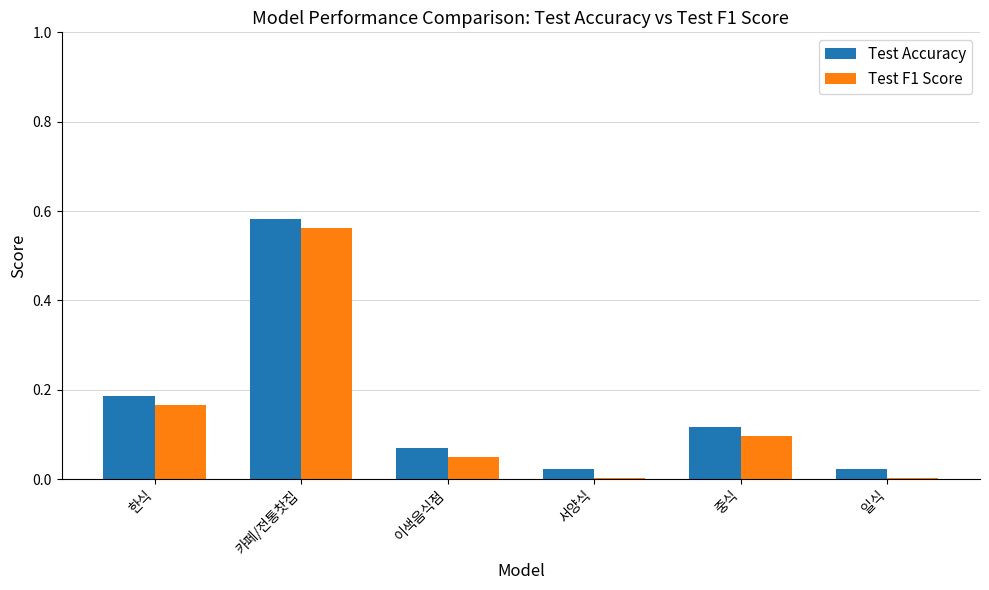

What position from the left is 중식?

5